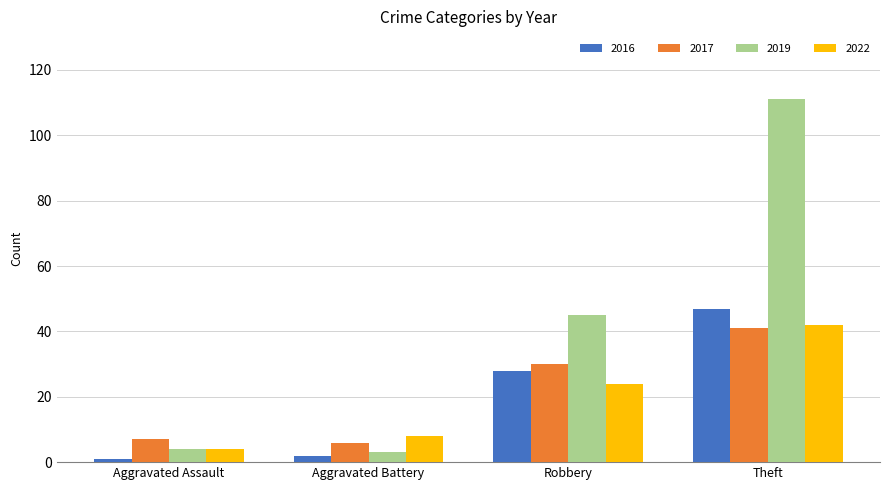

At which label is 2019 closest to 57?

Robbery